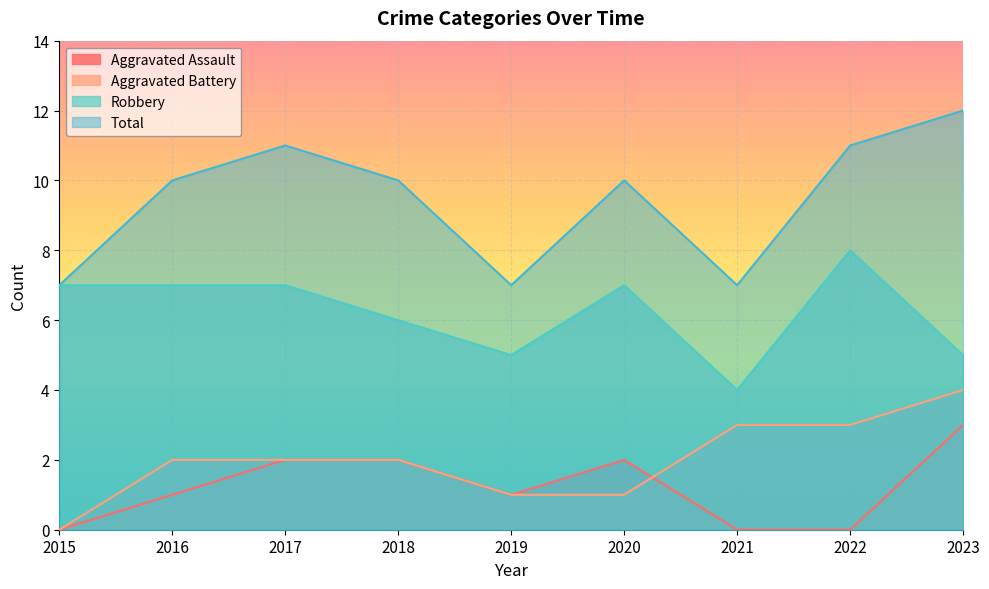

Where is the first local maximum for Robbery?

2020